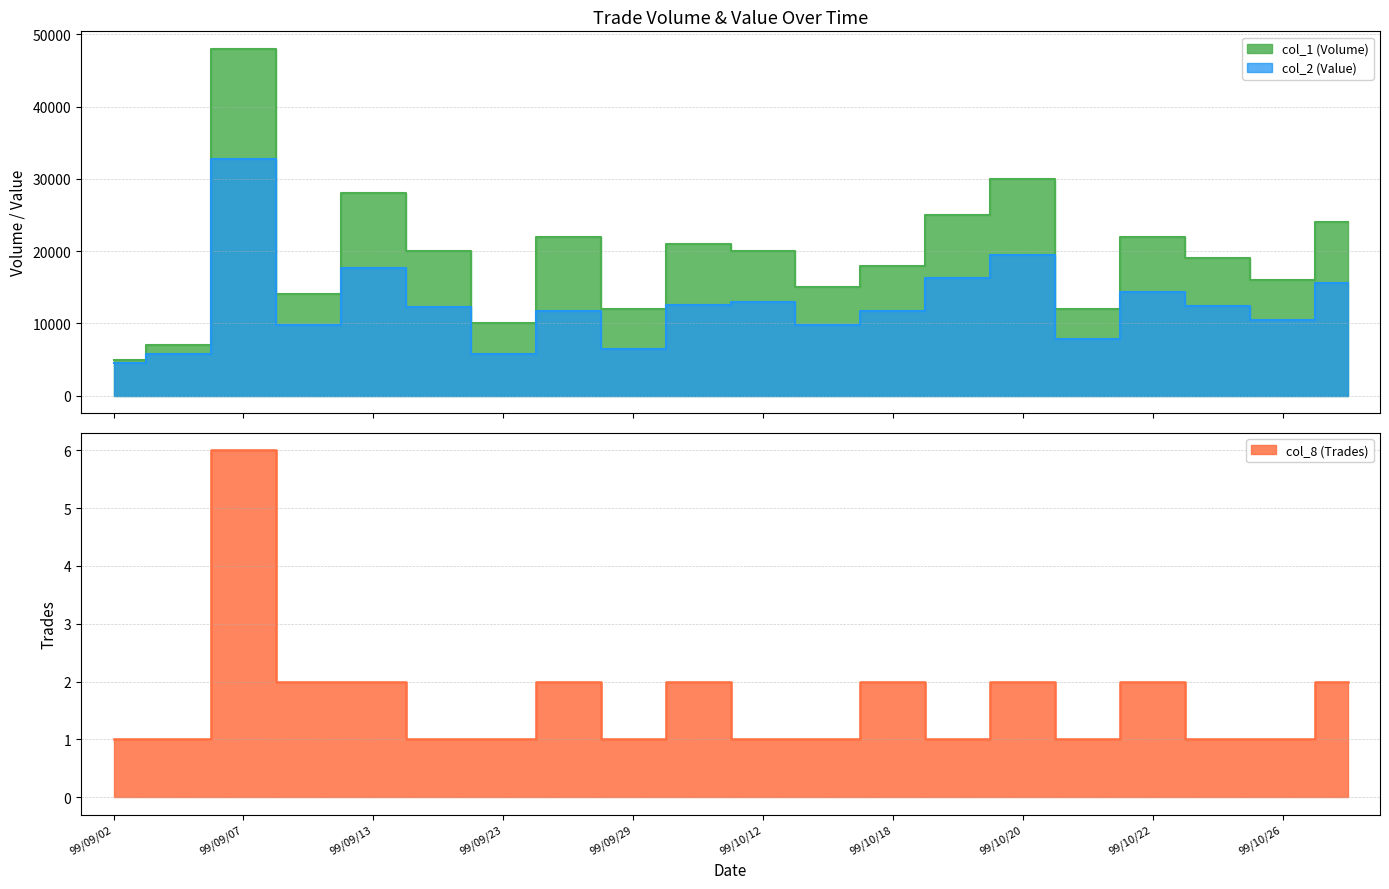

Does the chart have visible grid lines?

Yes